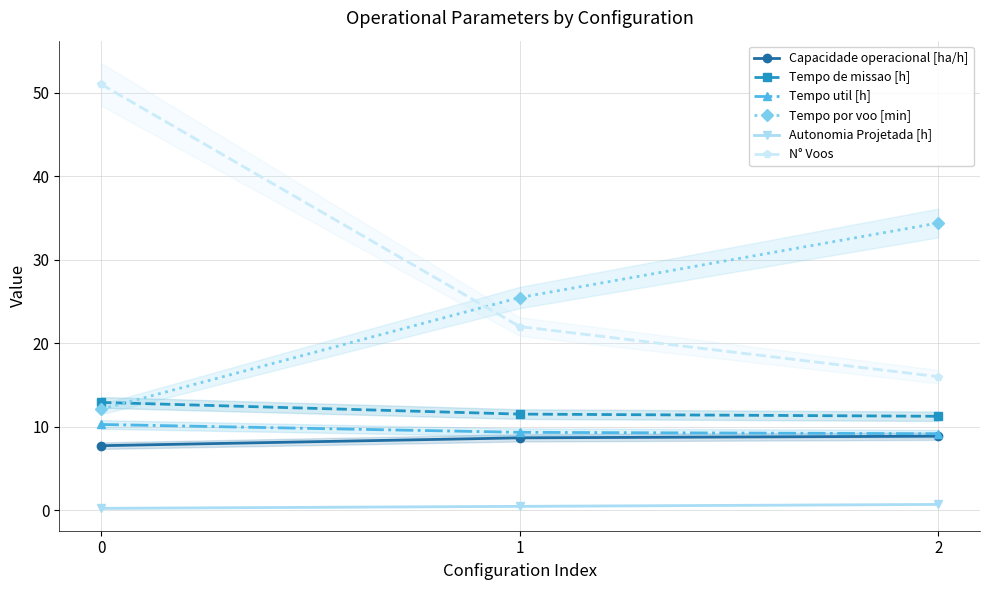

What is the minimum value for Tempo util [h]?

9.2